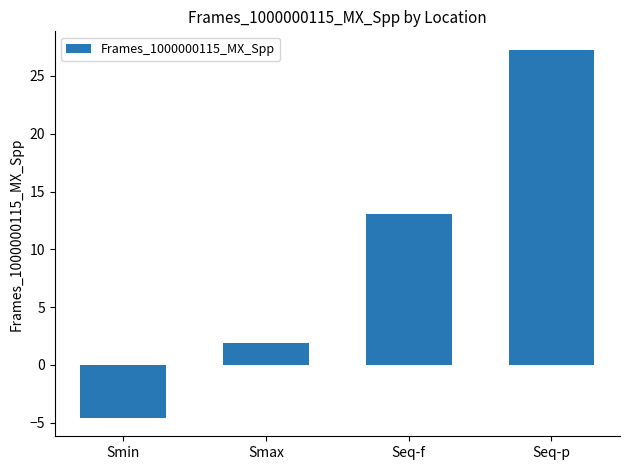

The chart shows a value of 1.9 at Smax. True or false?

True